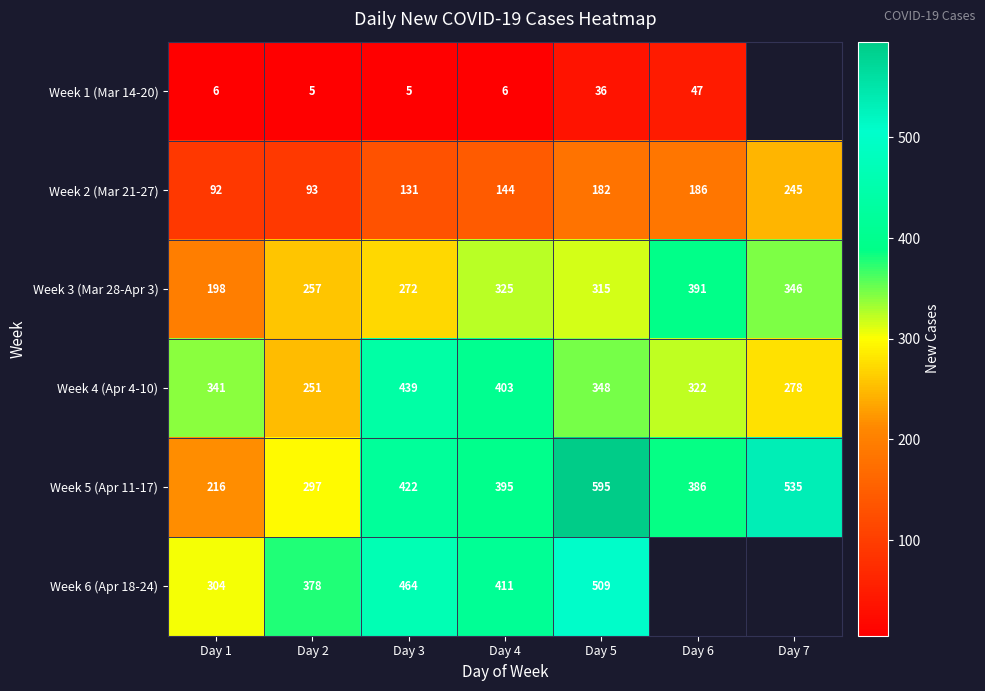

Which category has the lowest value in the Week 3 (Mar 28-Apr 3) series?

Day 1